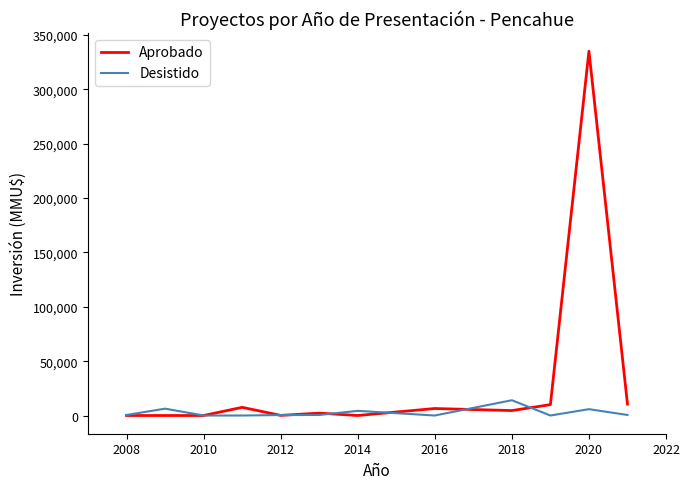

Which series has the widest spread of values?

Aprobado